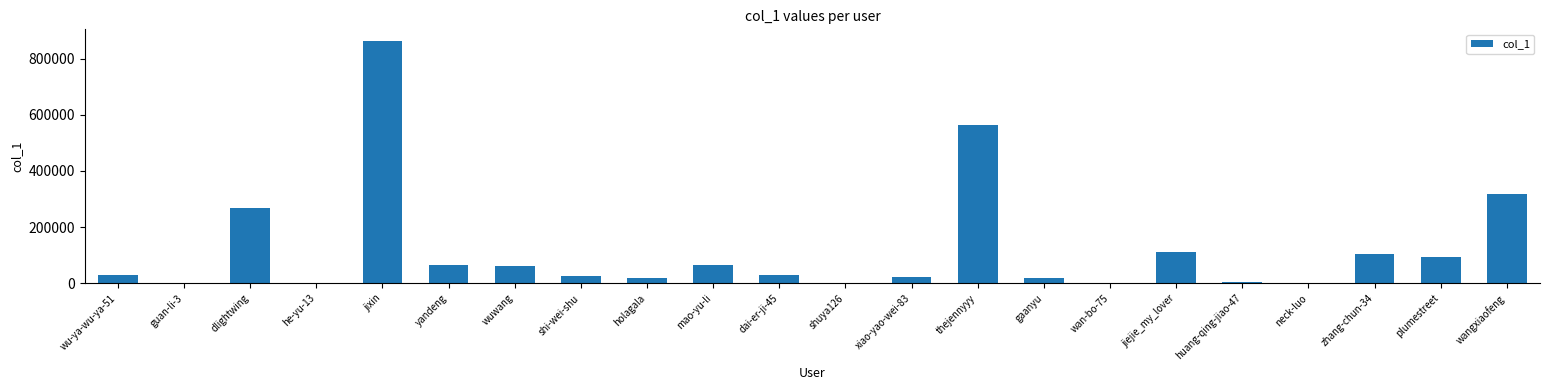

What is the approximate value at plumestreet?

94830